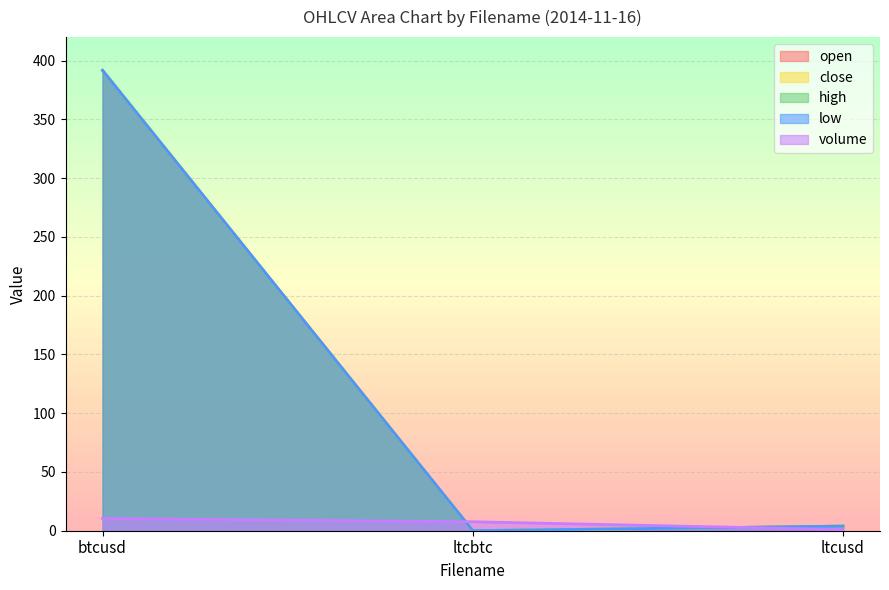

What is the label of the 1st point from the right?

ltcusd